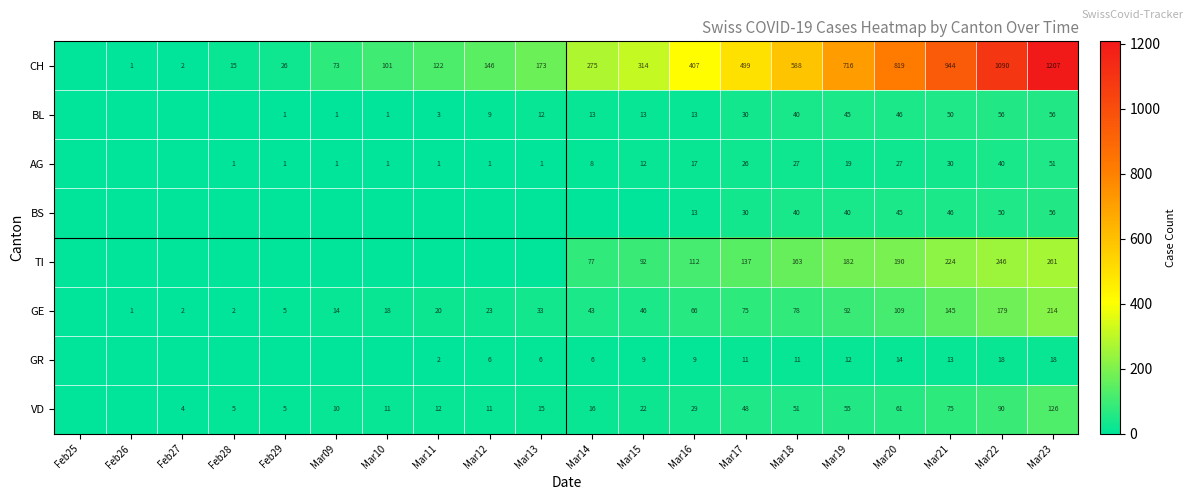

Is it true that VD equals 13 at Mar16?

False